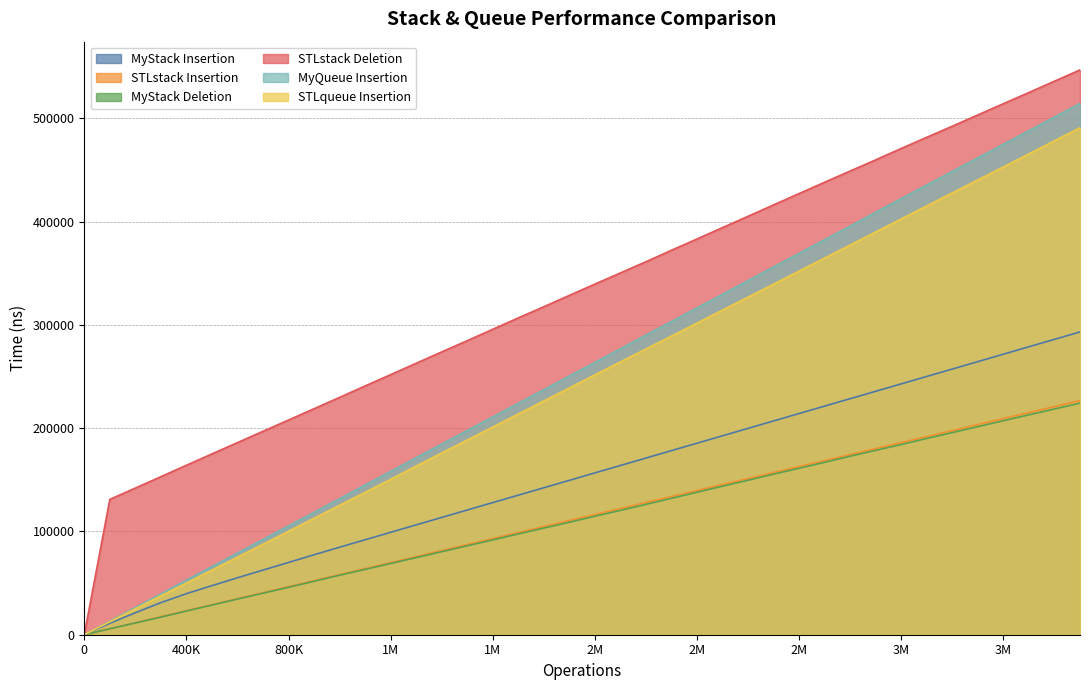

Is it true that STLstack Insertion equals 13588 at 600000.0?

False